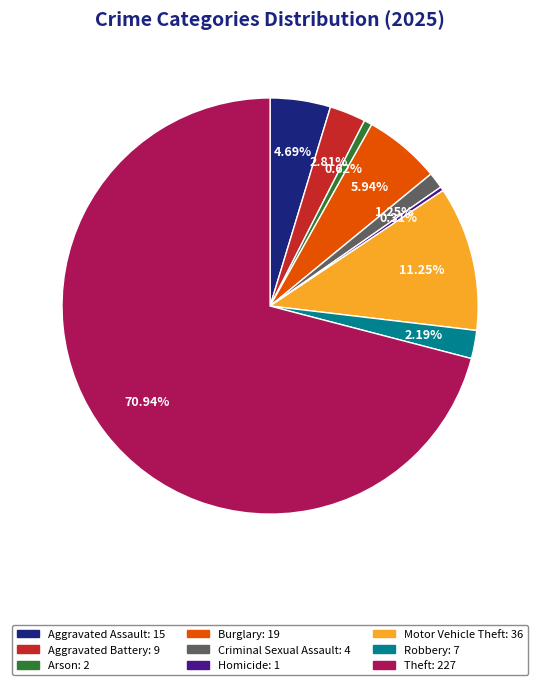

Which category accounts for the majority?

Theft